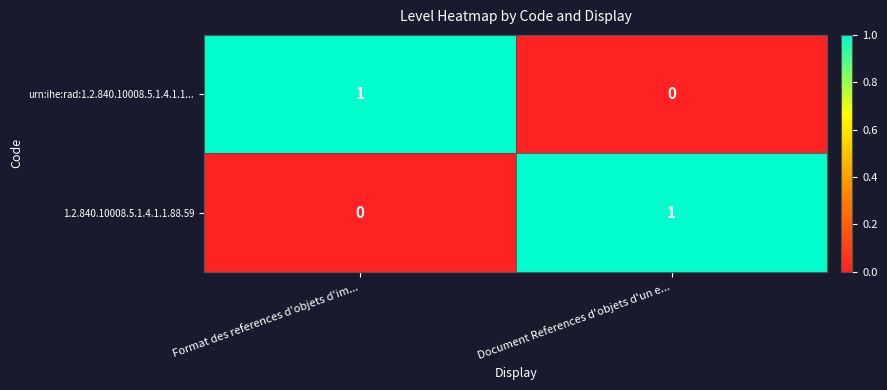

At how many categories does at least one series exceed 0?

2